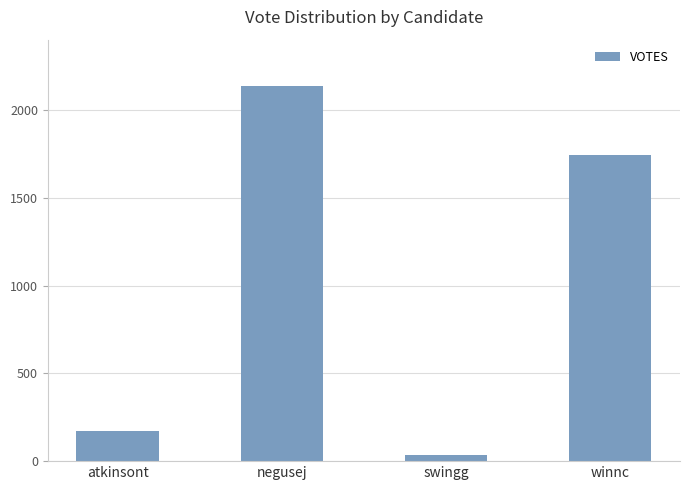

What is the difference between the second highest and minimum values?

1713